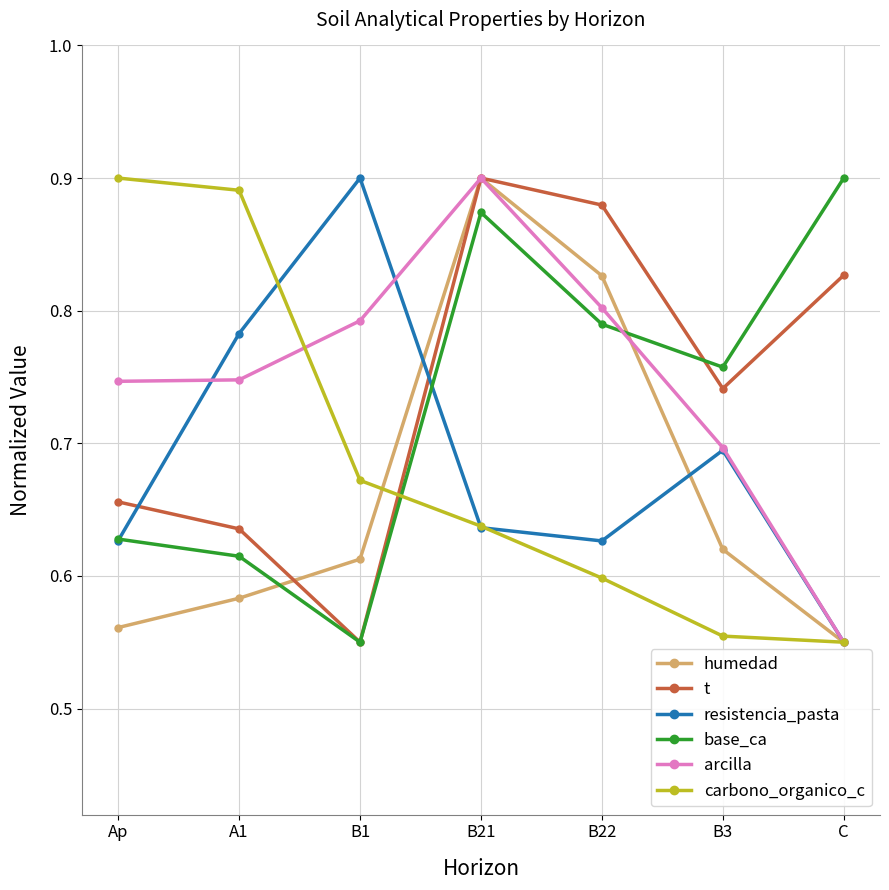

The base_ca series shows 1.5 at B21. True or false?

False